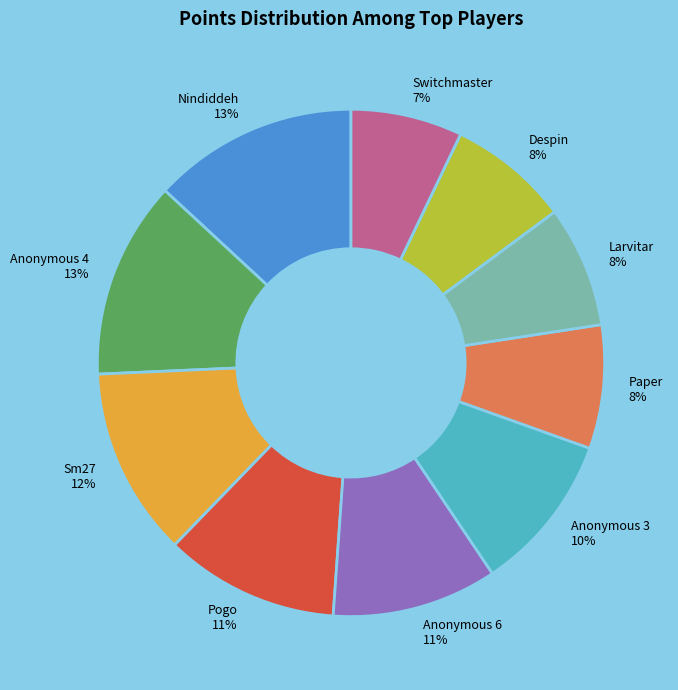

To the nearest percent, what is the average slice percentage?

10%